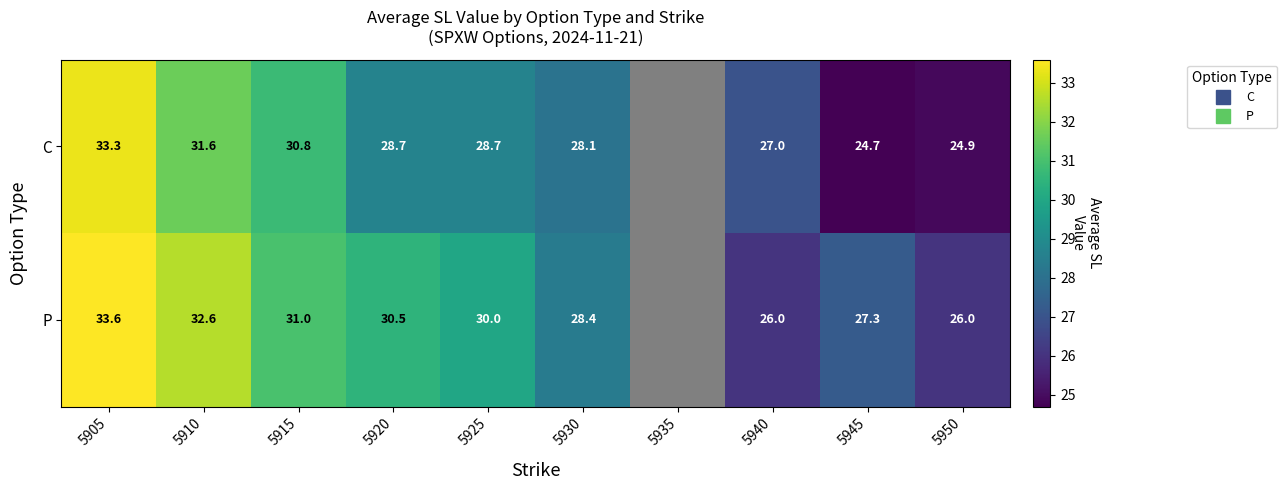

Where is P nearest to the value 29?

5930